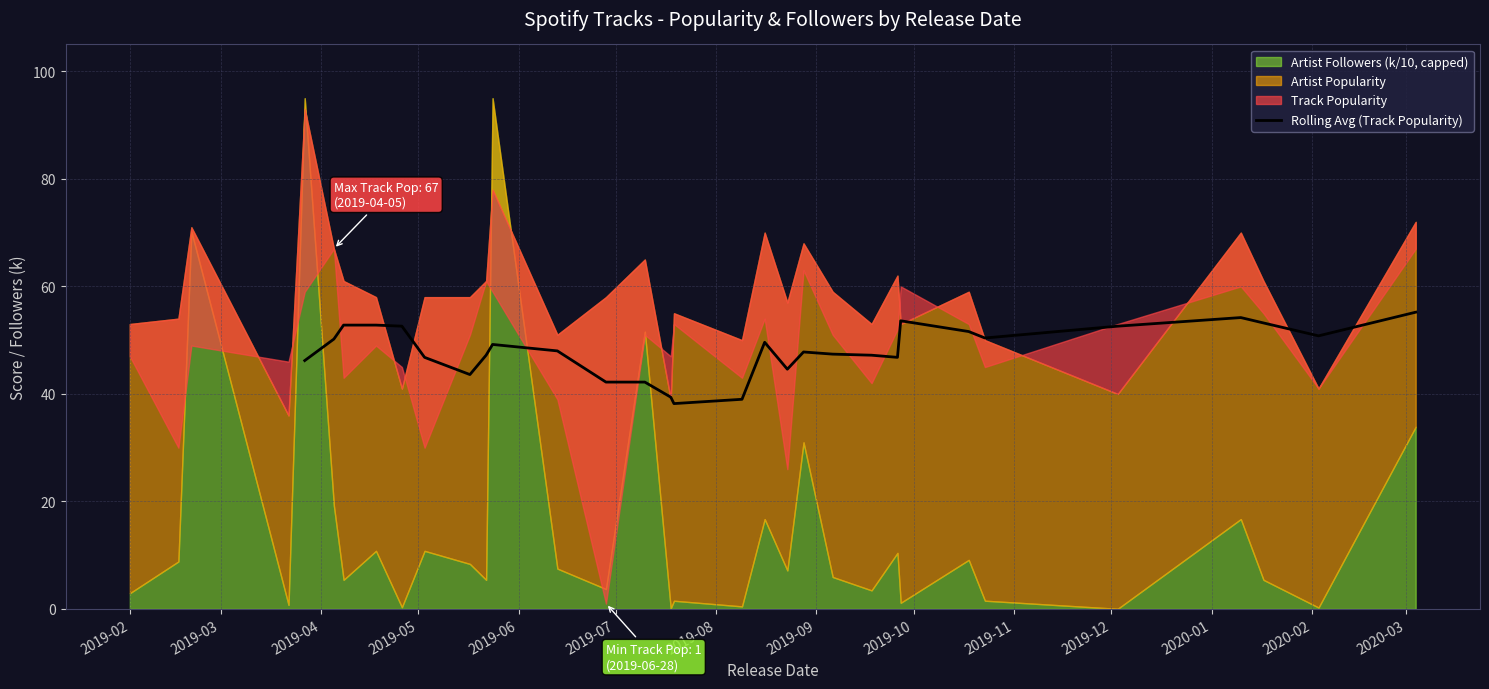

What is the difference between the maximum and second lowest values?

16.2